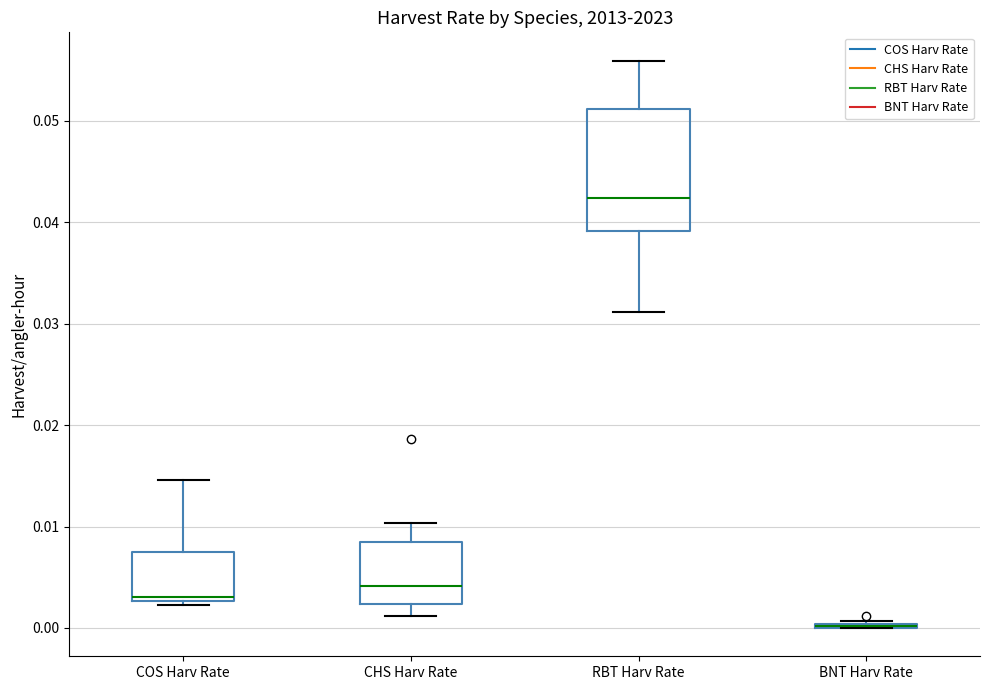

Where is the upper edge of the box for COS Harv Rate on the y-axis? The values are not printed on the chart, so give them approximately, as read against the axis.

0.007